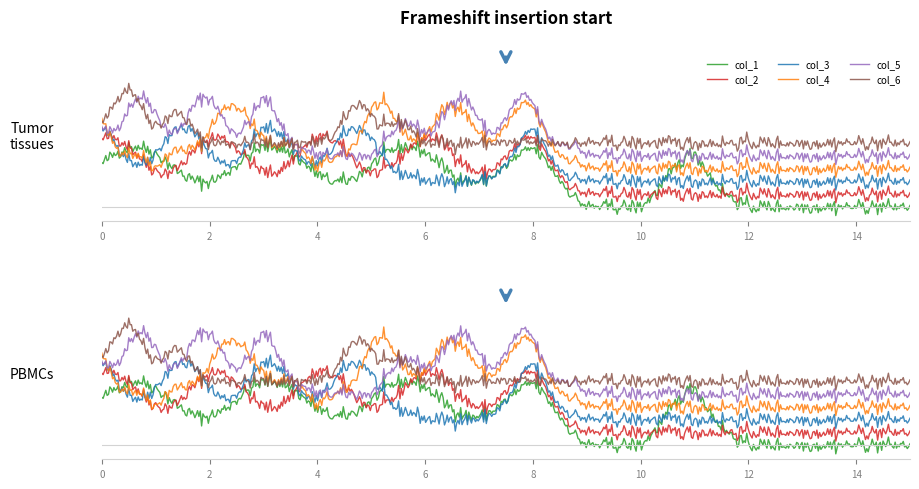

The value of col_5 at 12 is 0. True or false?

True